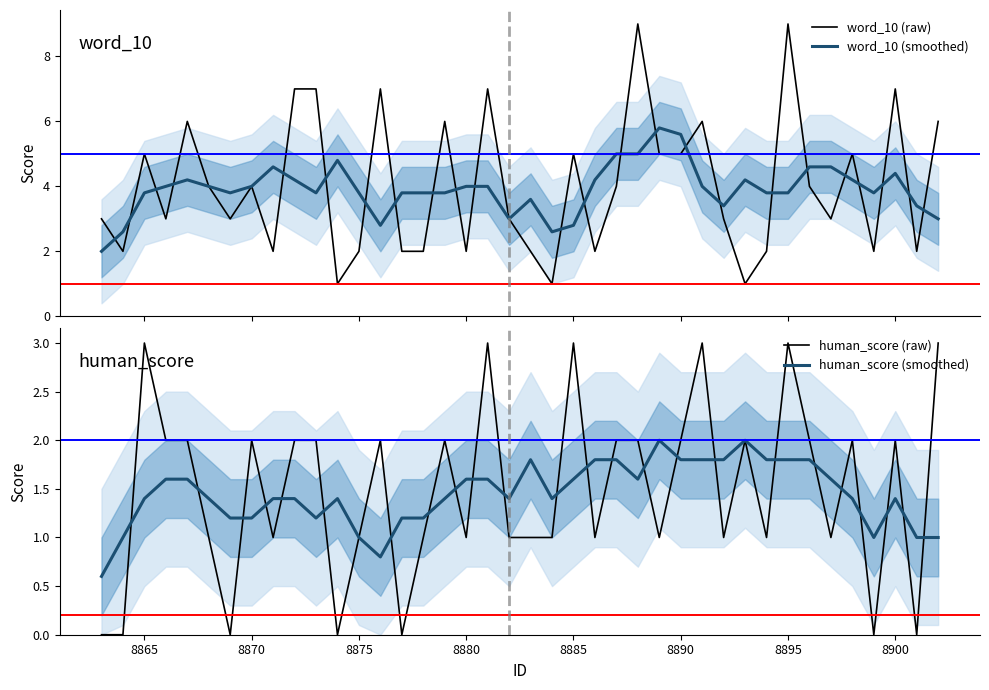

What is the maximum value for word_10 (smoothed)?

5.8